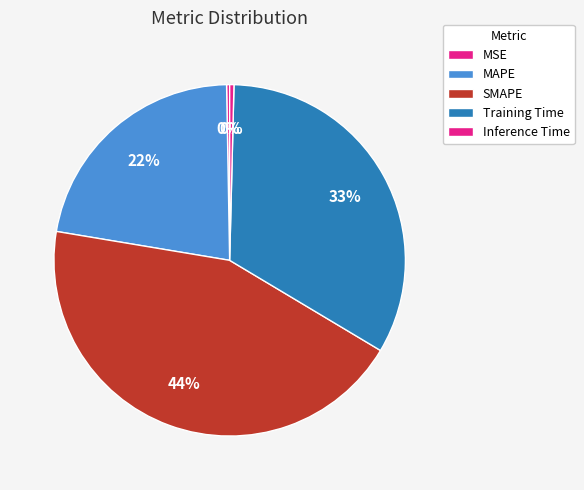

What is the change in value from MAPE to Training Time?

+0.5